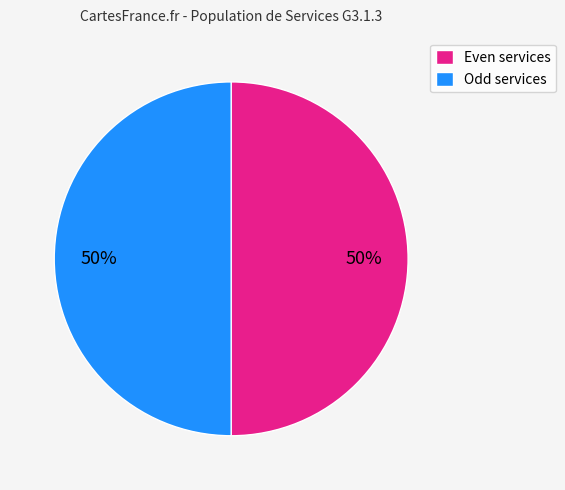

To the nearest percent, what is the combined percentage of Odd services and Even services?

100%